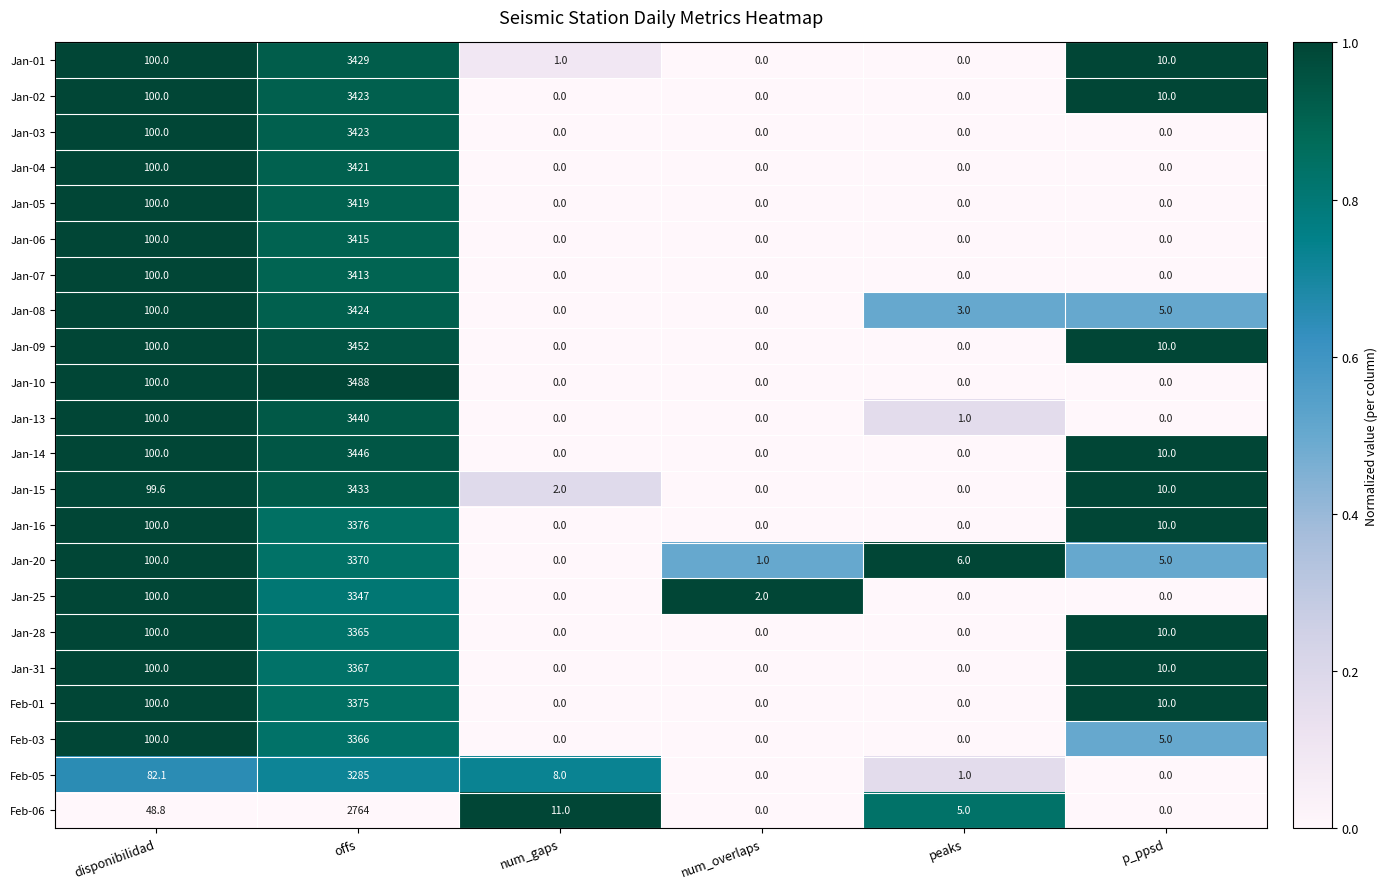

What is the difference between the Jan-13 values at p_ppsd and offs?

3440.0